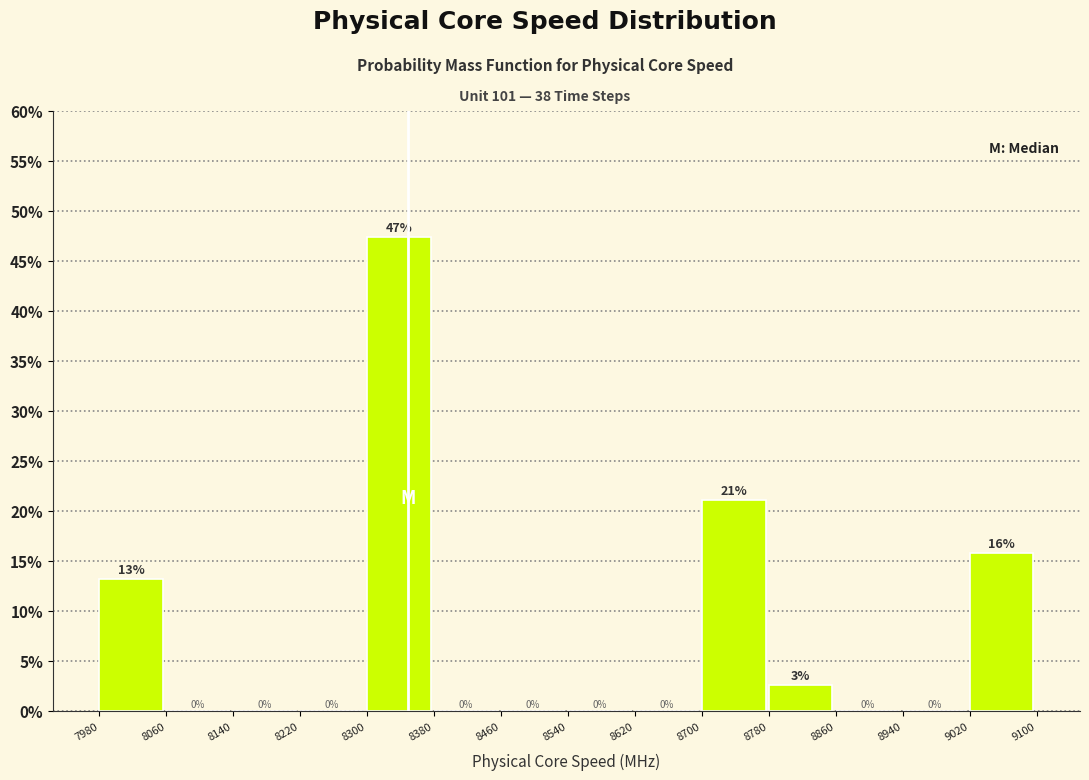

Over which range of the x-axis is the bar tallest?

8300 to 8380